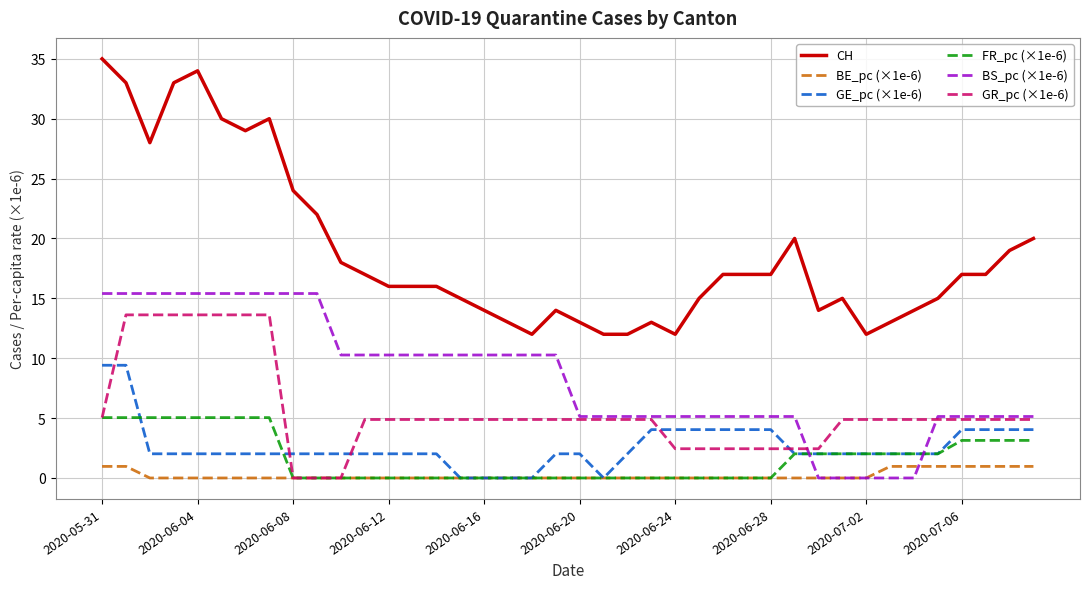

True or false: CH has more than 2 interior local peaks.

True